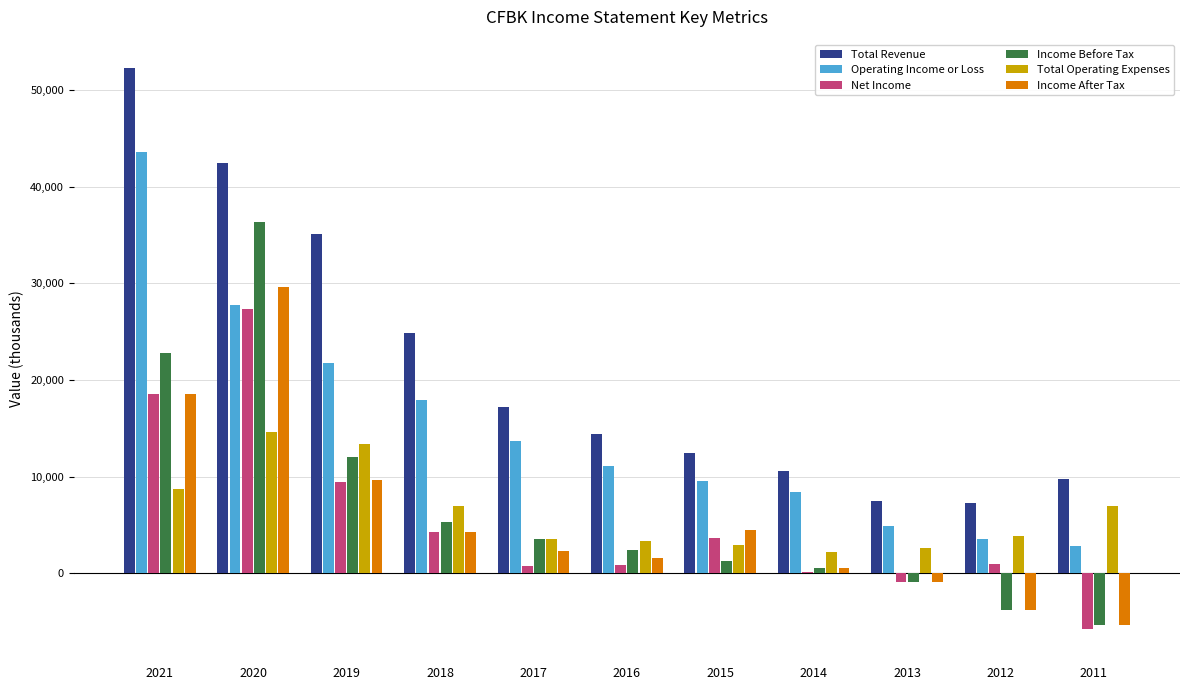

Which series has the largest range (max minus min)?

Total Revenue